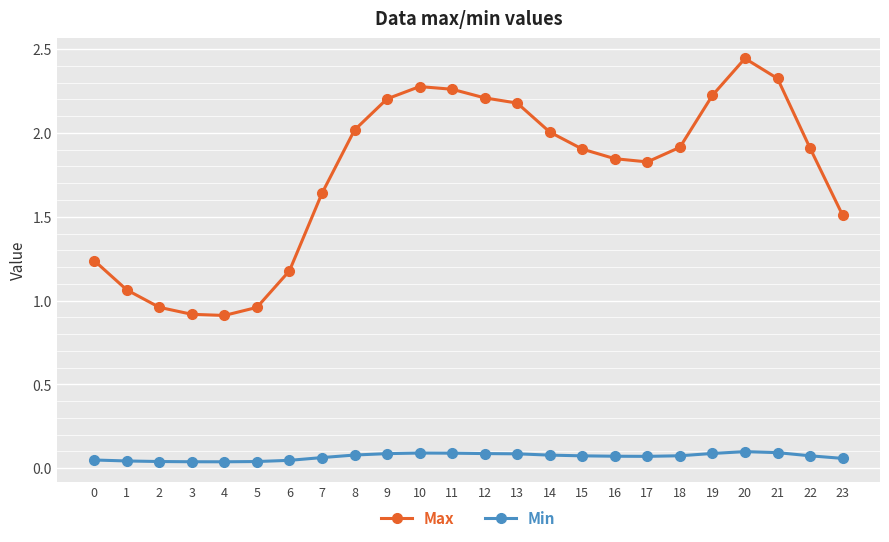

True or false: Max has more than 0 interior local peaks.

True